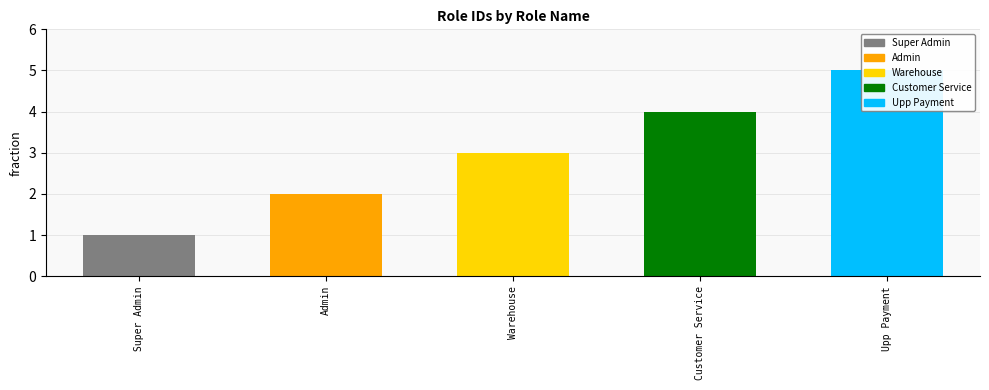

Is it true that the value at Upp Payment is 7?

False